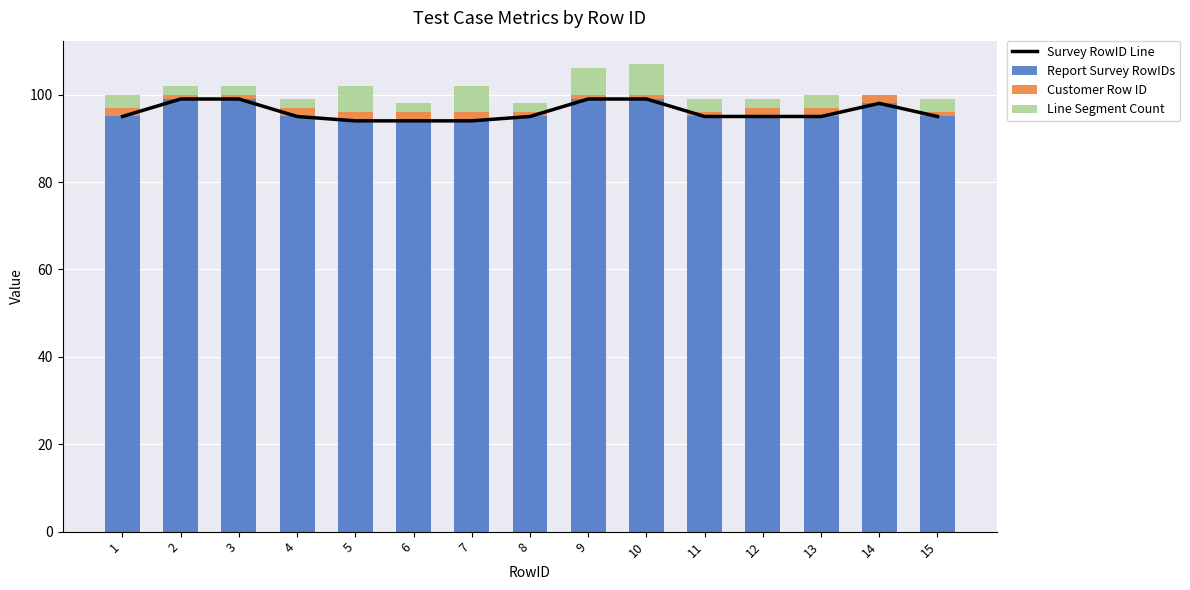

The value of Customer Row ID at 10 is 2. True or false?

False